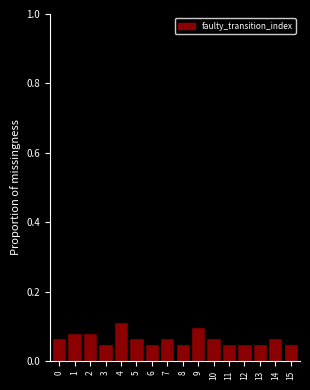

Count the values in the range 0 to 1.

16